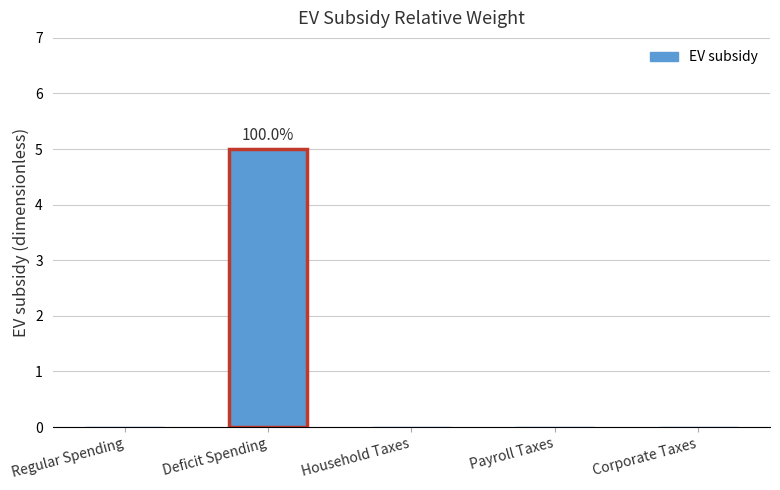

What is the maximum value shown in the chart?

5